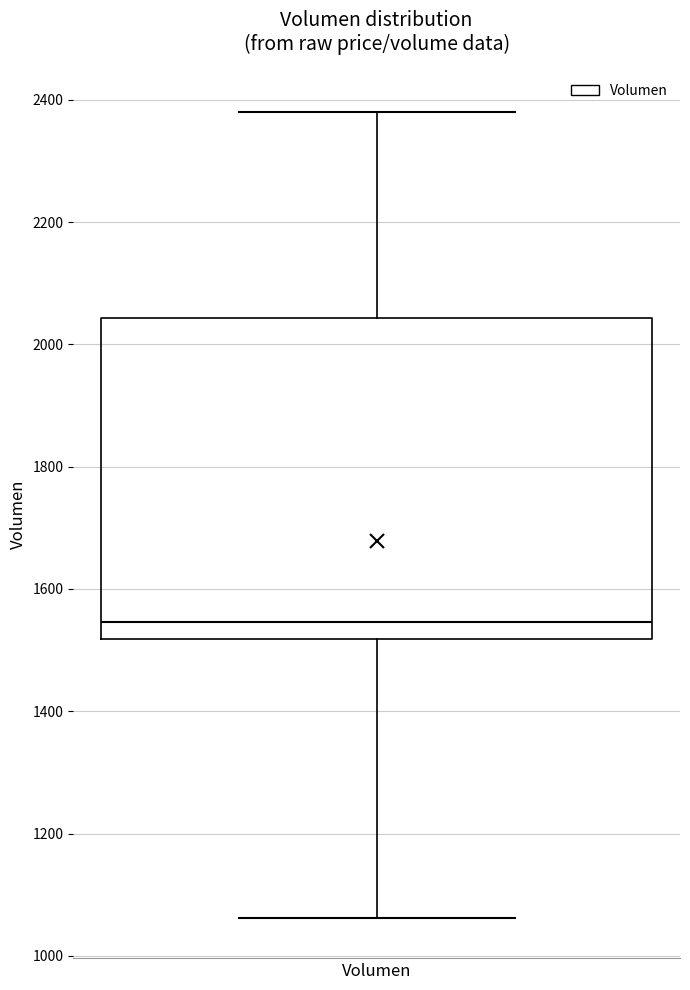

Transcribe this box plot: give where the median line is, the range the box spans, and where the two whiskers end, as read against the y-axis. The values are not printed on the chart, so give them approximately, as read against the axis.

median 1540, box 1520 to 2040, whiskers 1060 to 2380